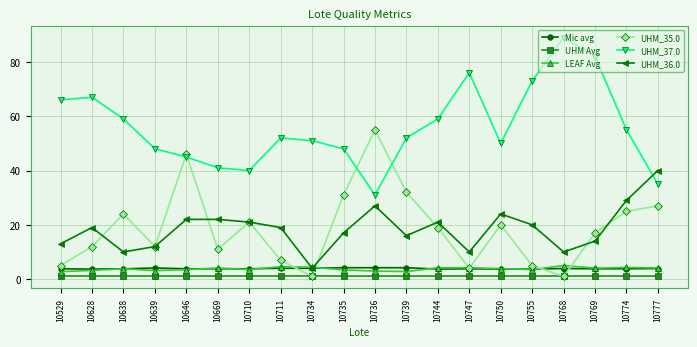

What is the value of the UHM_35.0 point at the 12th from the left?

32.0